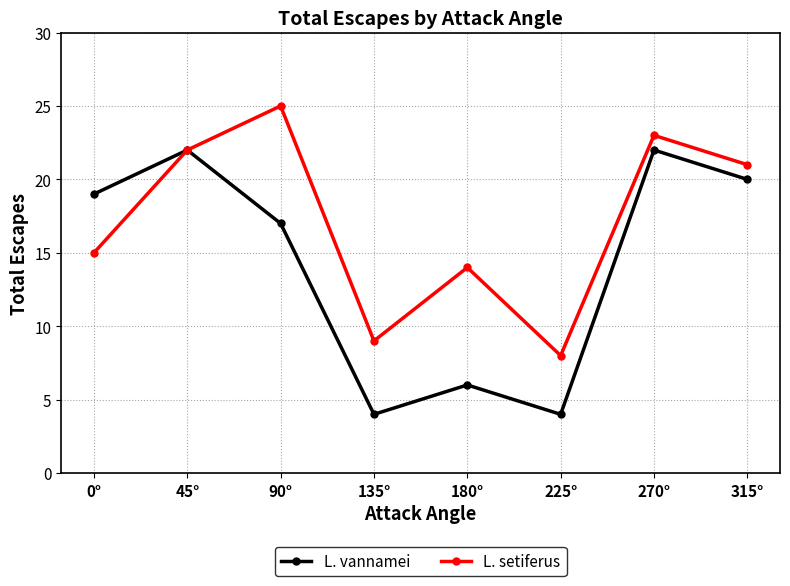

Rank the series at 180° from highest to lowest value.

L. setiferus, L. vannamei